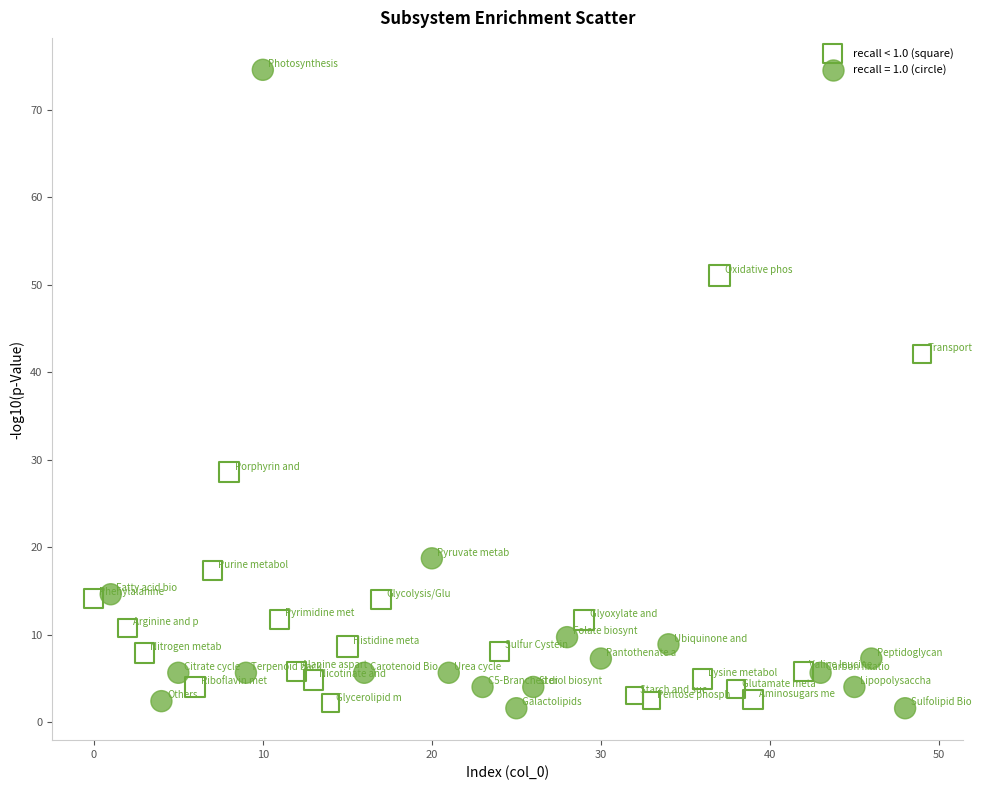

Which series contains the highest Y value?

recall = 1.0 (circle)